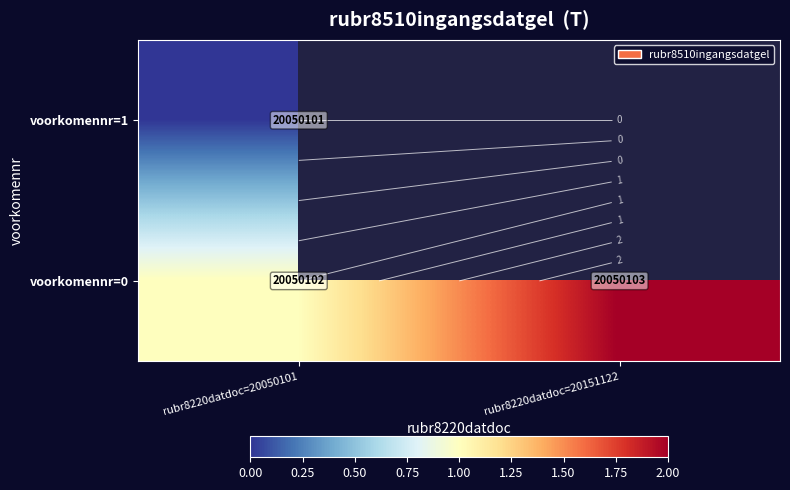

Is the value of voorkomennr=1 at rubr8220datdoc=20050101 greater than the value of voorkomennr=0 at rubr8220datdoc=20151122?

No